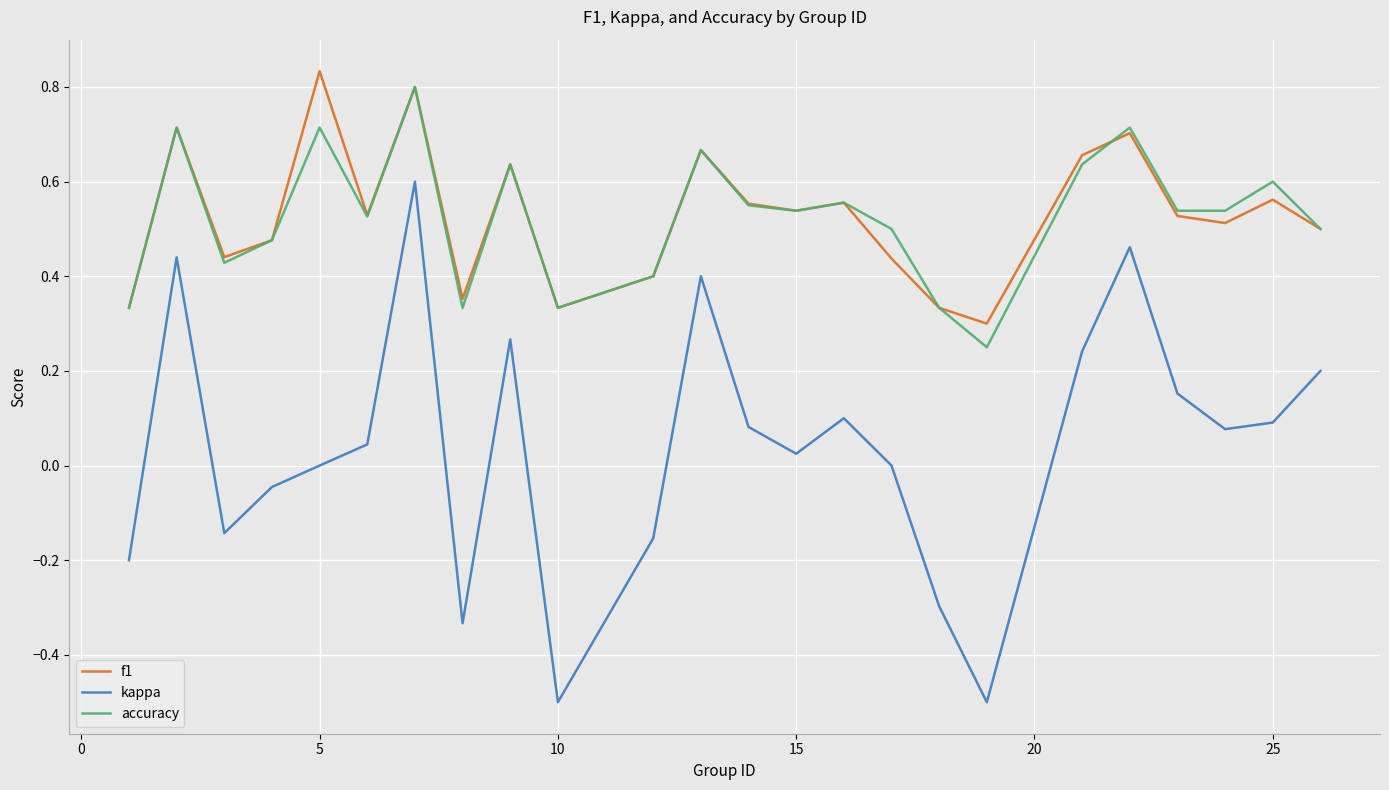

How many distinct data groups are displayed?

3